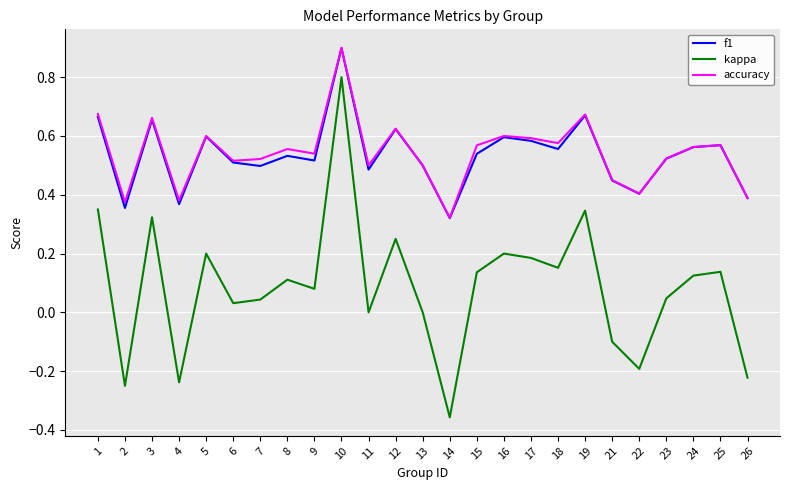

Which series has the widest spread of values?

kappa